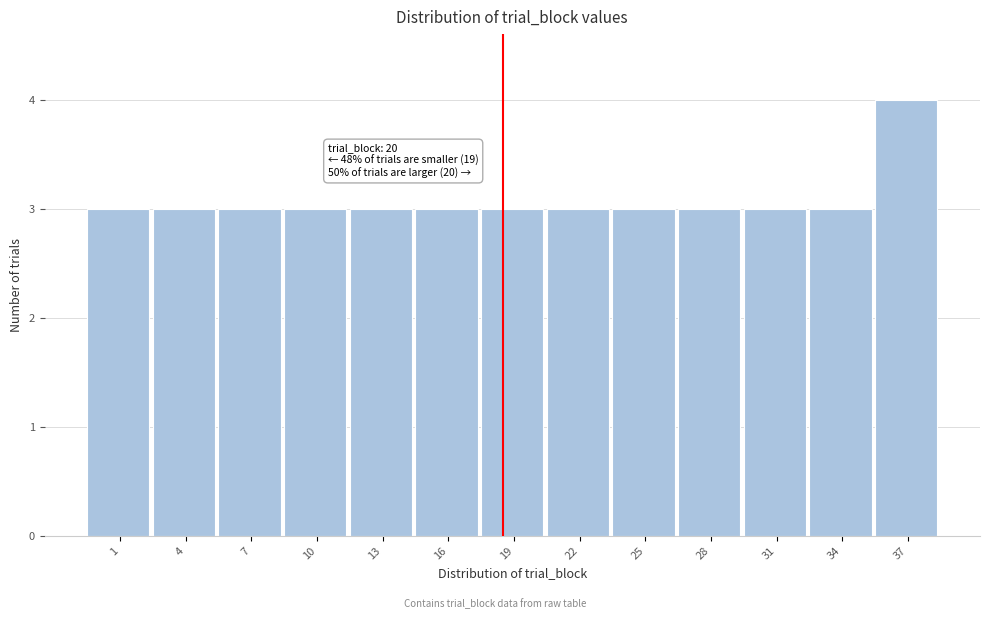

Reading left to right, list all the values displayed in this chart.

1=3	4=3	7=3	10=3	13=3	16=3	19=3	22=3	25=3	28=3	31=3	34=3	37=4